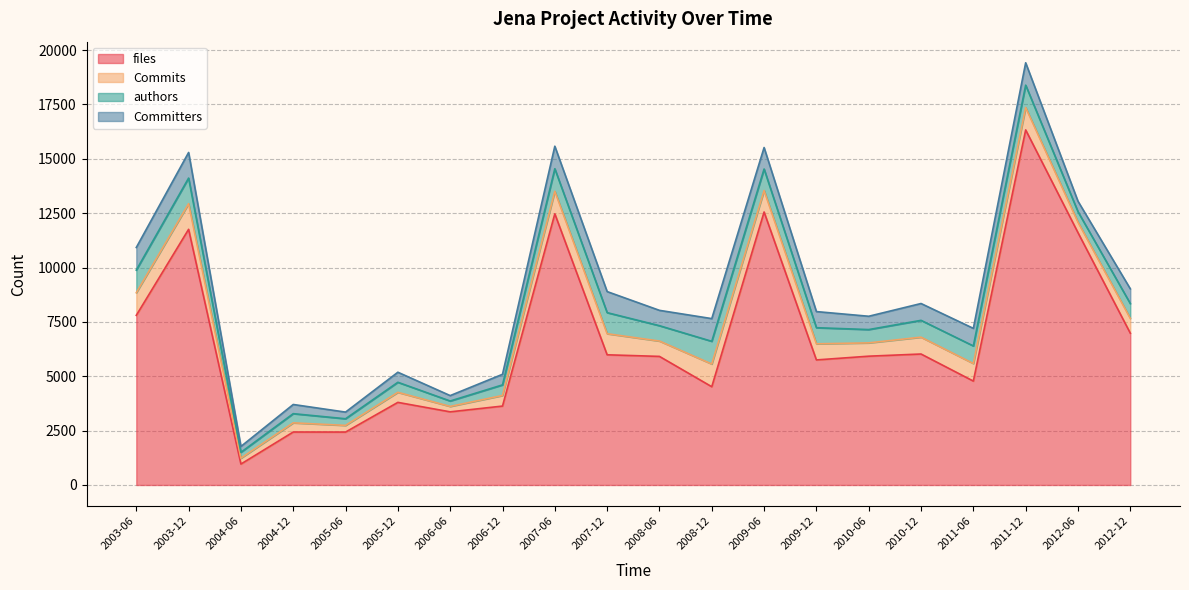

What is the highest value of the authors series?

1178